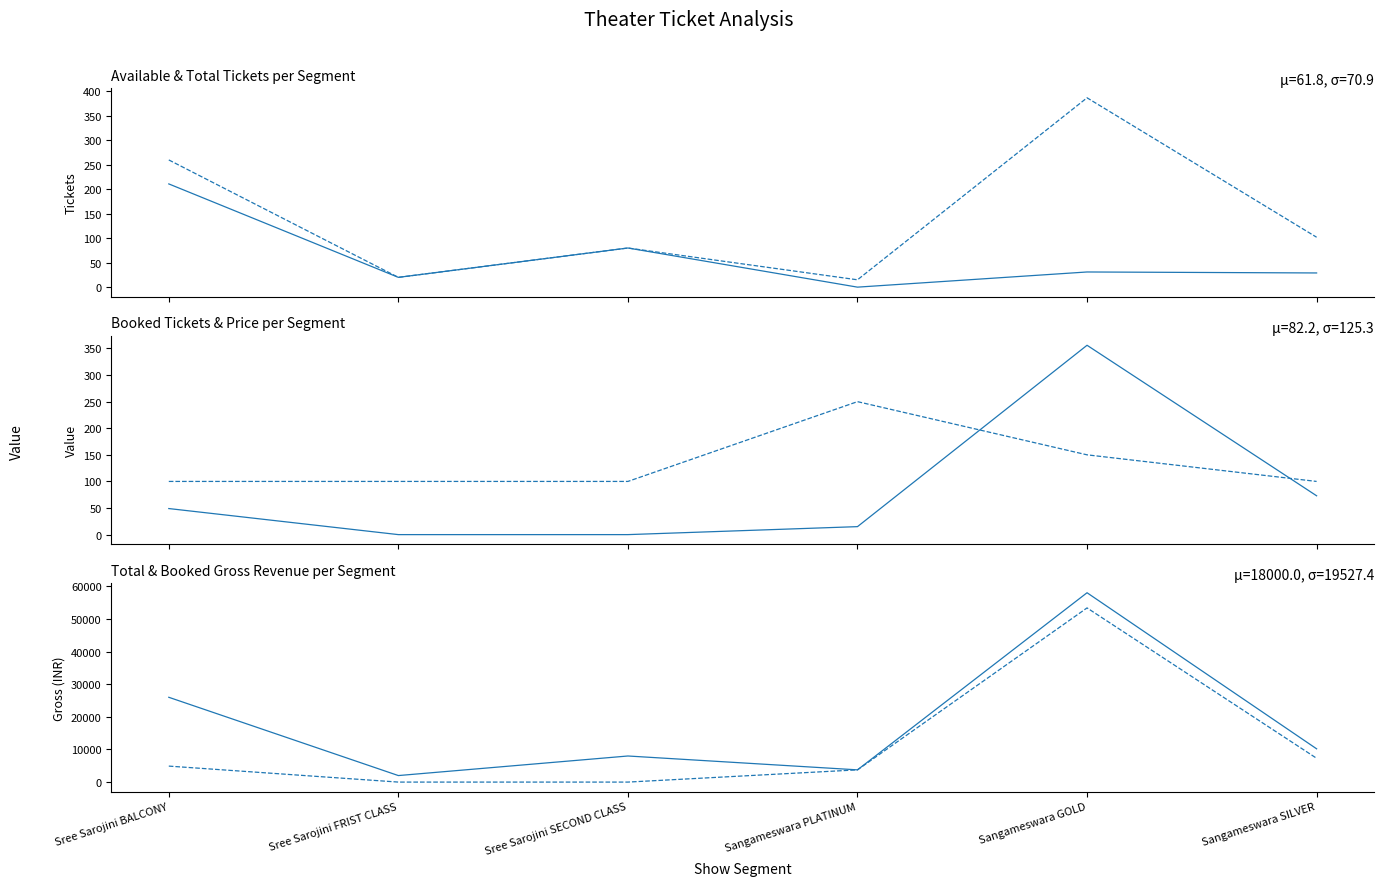

Where is sAvailTickets nearest to the value 105?

Sree Sarojini SECOND CLASS